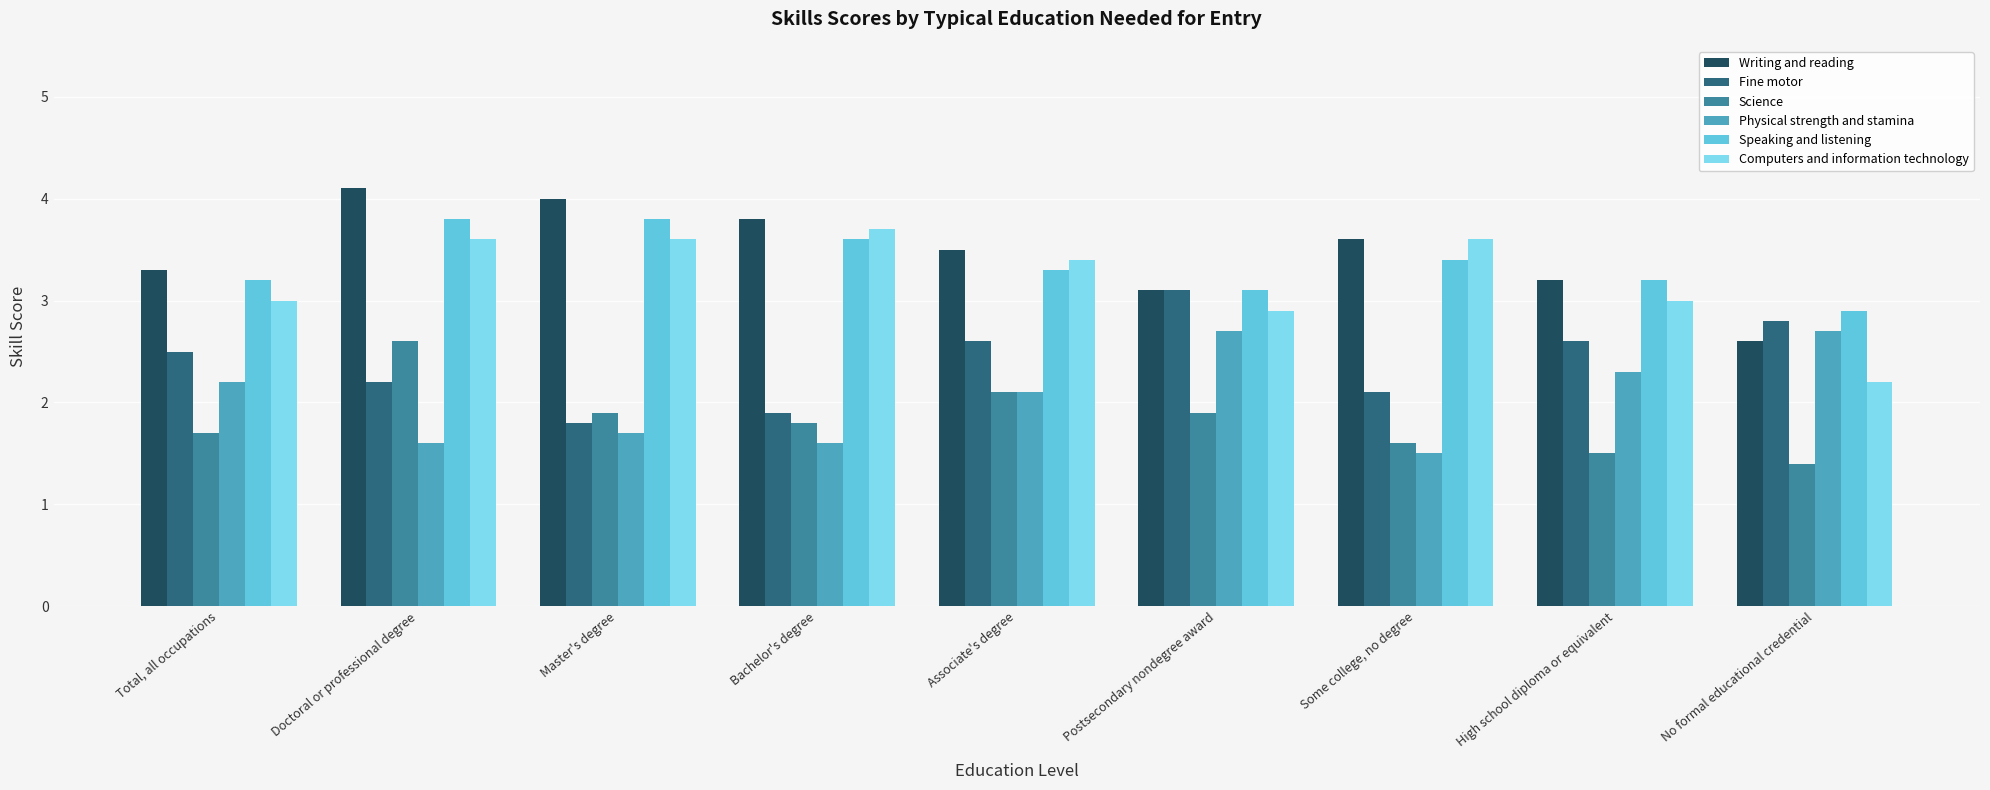

Reading left to right, extract all data points from this chart.

Writing and reading: Total, all occupations=3.3	Doctoral or professional degree=4.1	Master's degree=4.0	Bachelor's degree=3.8	Associate's degree=3.5	Postsecondary nondegree award=3.1	Some college, no degree=3.6	High school diploma or equivalent=3.2	No formal educational credential=2.6
Fine motor: Total, all occupations=2.5	Doctoral or professional degree=2.2	Master's degree=1.8	Bachelor's degree=1.9	Associate's degree=2.6	Postsecondary nondegree award=3.1	Some college, no degree=2.1	High school diploma or equivalent=2.6	No formal educational credential=2.8
Science: Total, all occupations=1.7	Doctoral or professional degree=2.6	Master's degree=1.9	Bachelor's degree=1.8	Associate's degree=2.1	Postsecondary nondegree award=1.9	Some college, no degree=1.6	High school diploma or equivalent=1.5	No formal educational credential=1.4
Physical strength and stamina: Total, all occupations=2.2	Doctoral or professional degree=1.6	Master's degree=1.7	Bachelor's degree=1.6	Associate's degree=2.1	Postsecondary nondegree award=2.7	Some college, no degree=1.5	High school diploma or equivalent=2.3	No formal educational credential=2.7
Speaking and listening: Total, all occupations=3.2	Doctoral or professional degree=3.8	Master's degree=3.8	Bachelor's degree=3.6	Associate's degree=3.3	Postsecondary nondegree award=3.1	Some college, no degree=3.4	High school diploma or equivalent=3.2	No formal educational credential=2.9
Computers and information technology: Total, all occupations=3.0	Doctoral or professional degree=3.6	Master's degree=3.6	Bachelor's degree=3.7	Associate's degree=3.4	Postsecondary nondegree award=2.9	Some college, no degree=3.6	High school diploma or equivalent=3.0	No formal educational credential=2.2